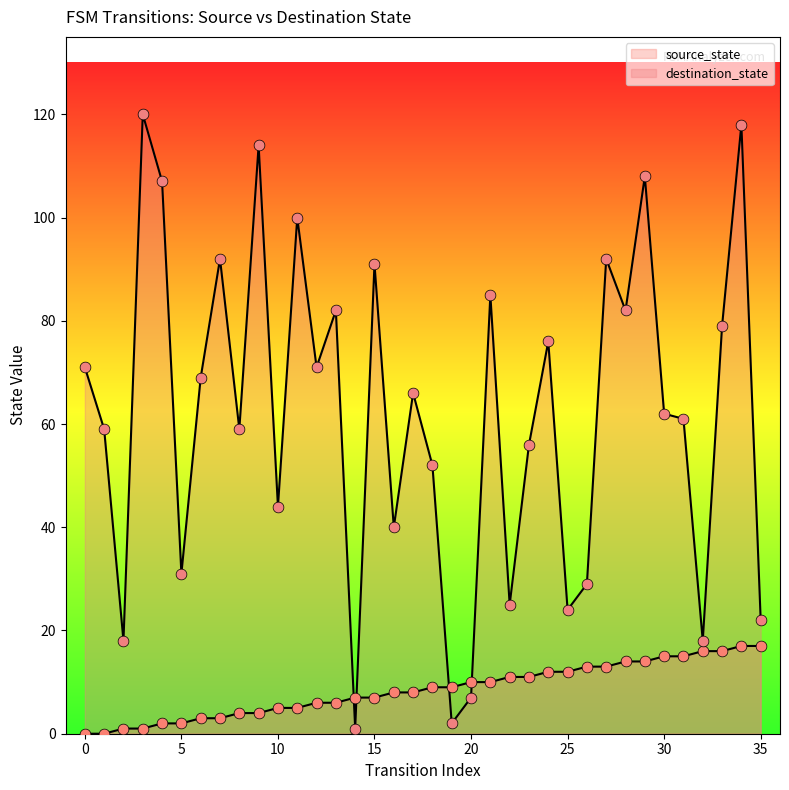

Which series has the widest spread of Y values?

destination_state